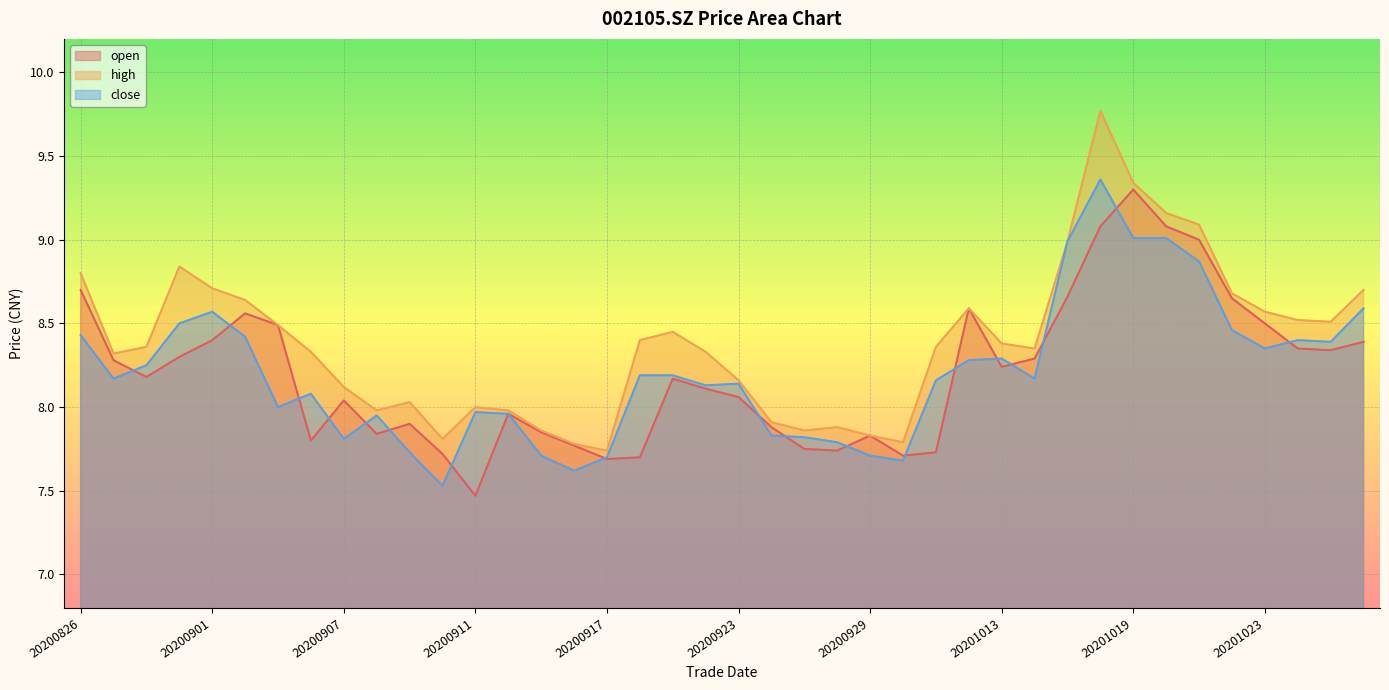

Does the chart display data point markers on the line(s)?

No